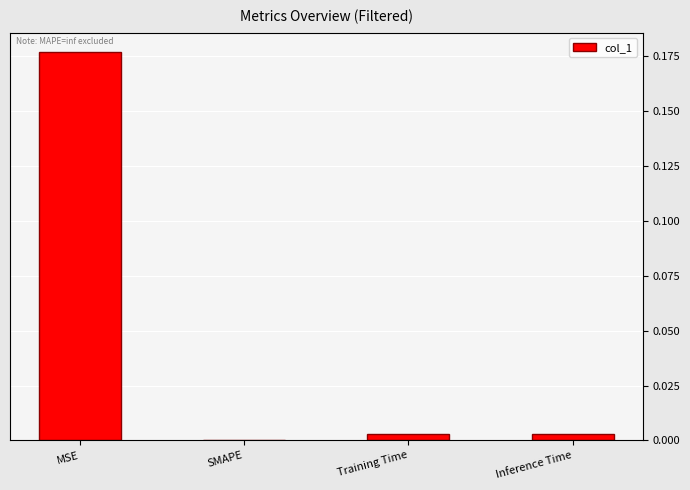

At which label is the value closest to 0?

SMAPE